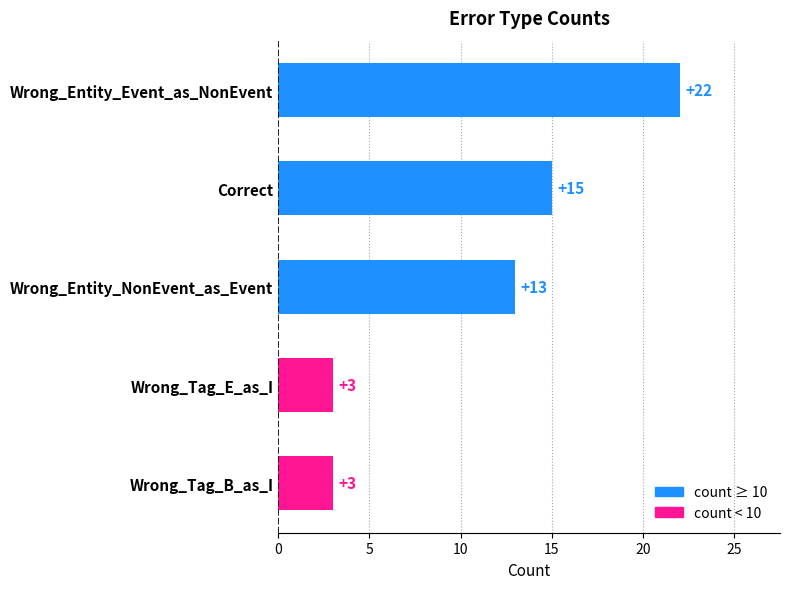

Reading top to bottom, transcribe all the data shown in this chart.

22	15	13	3	3